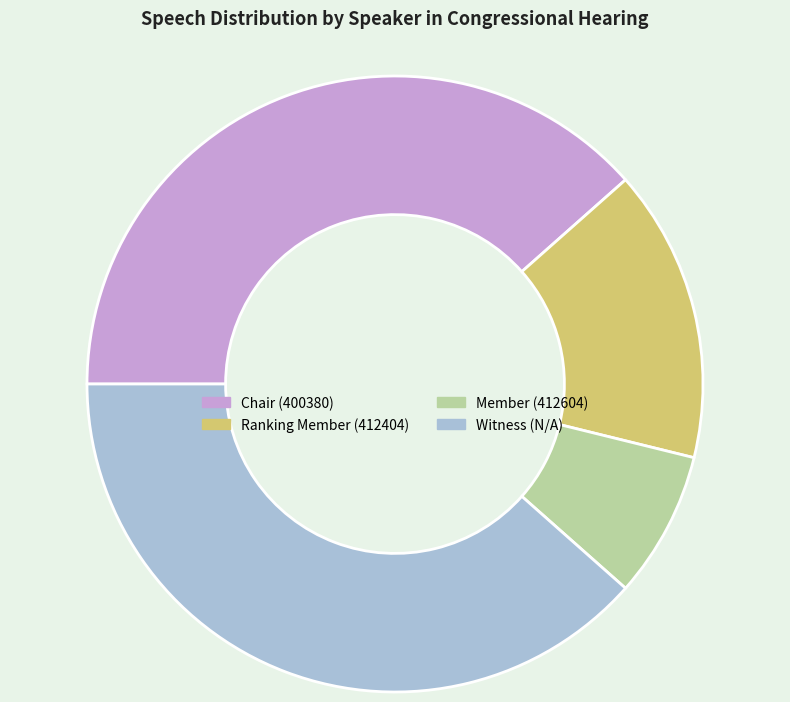

Is there any slice that represents more than half of the pie?

No